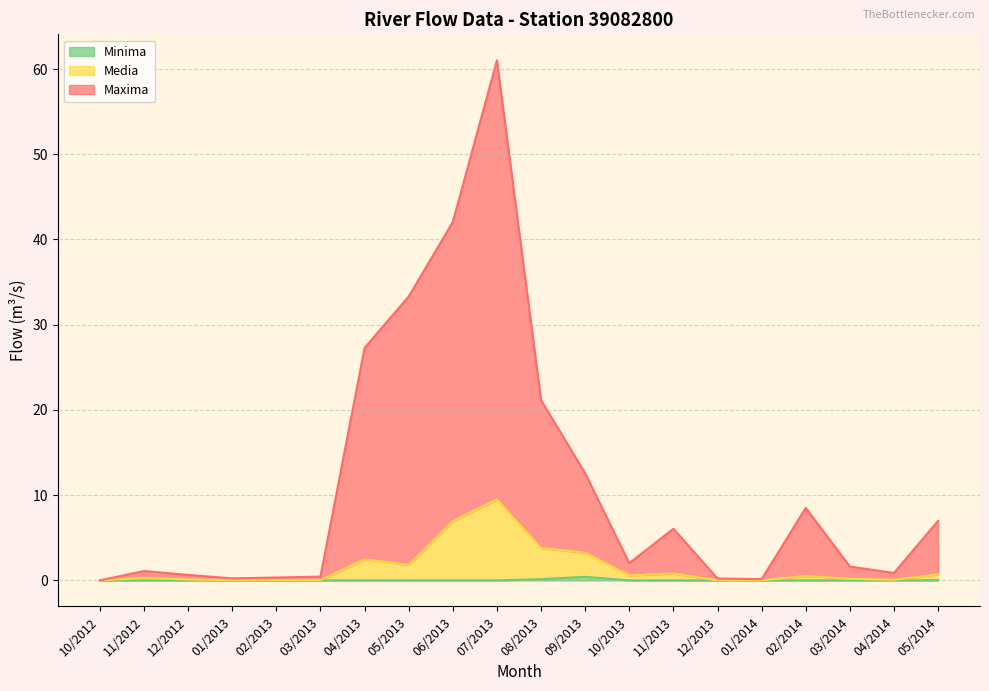

How many distinct data groups are displayed?

3